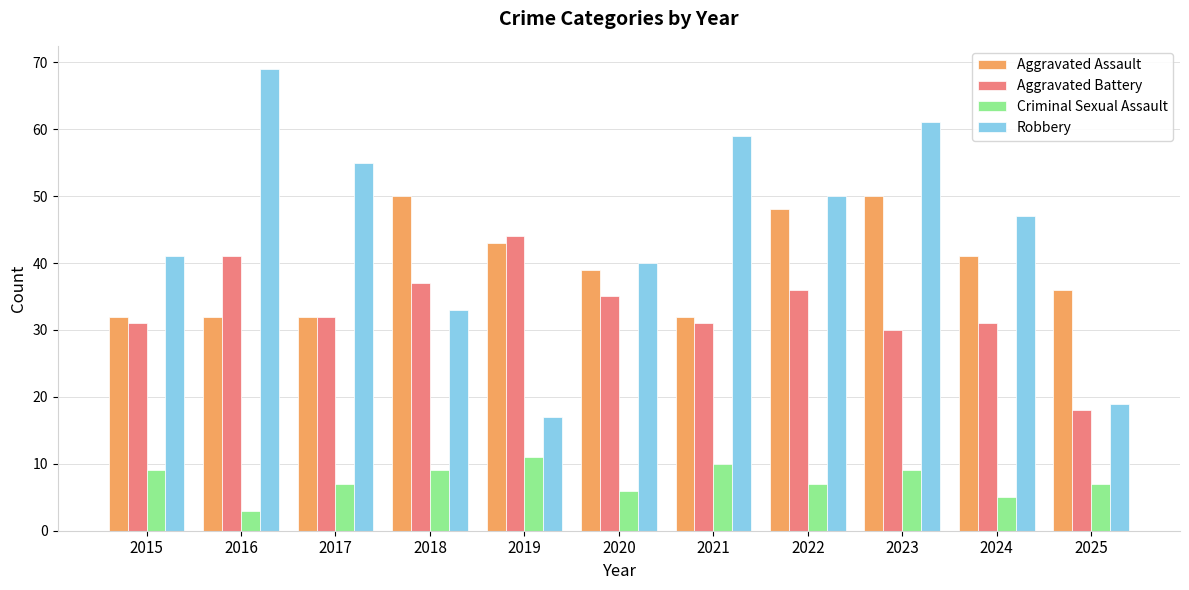

What is the highest value of the Criminal Sexual Assault series?

11